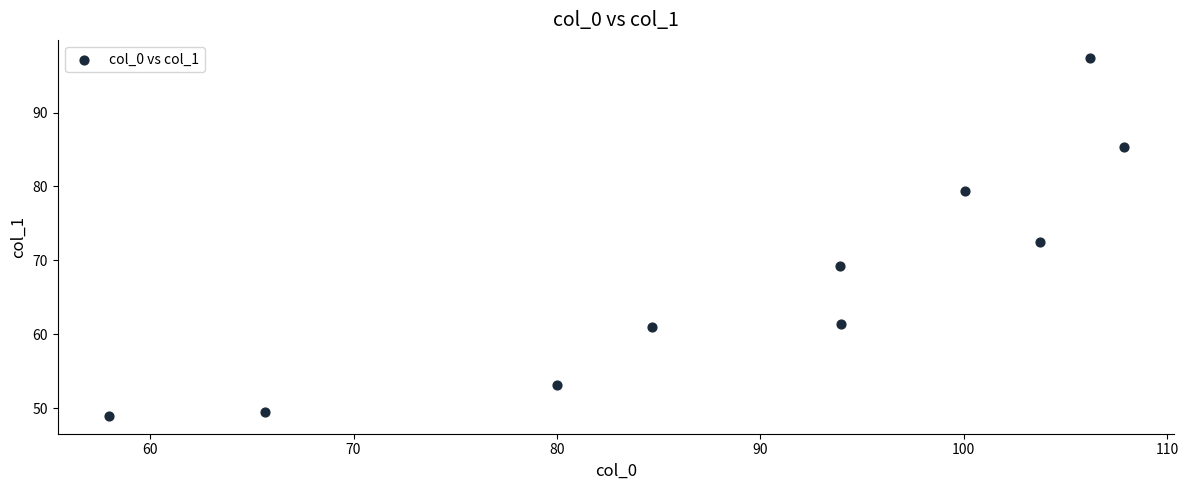

What is the range of X values (max minus min)?

49.9